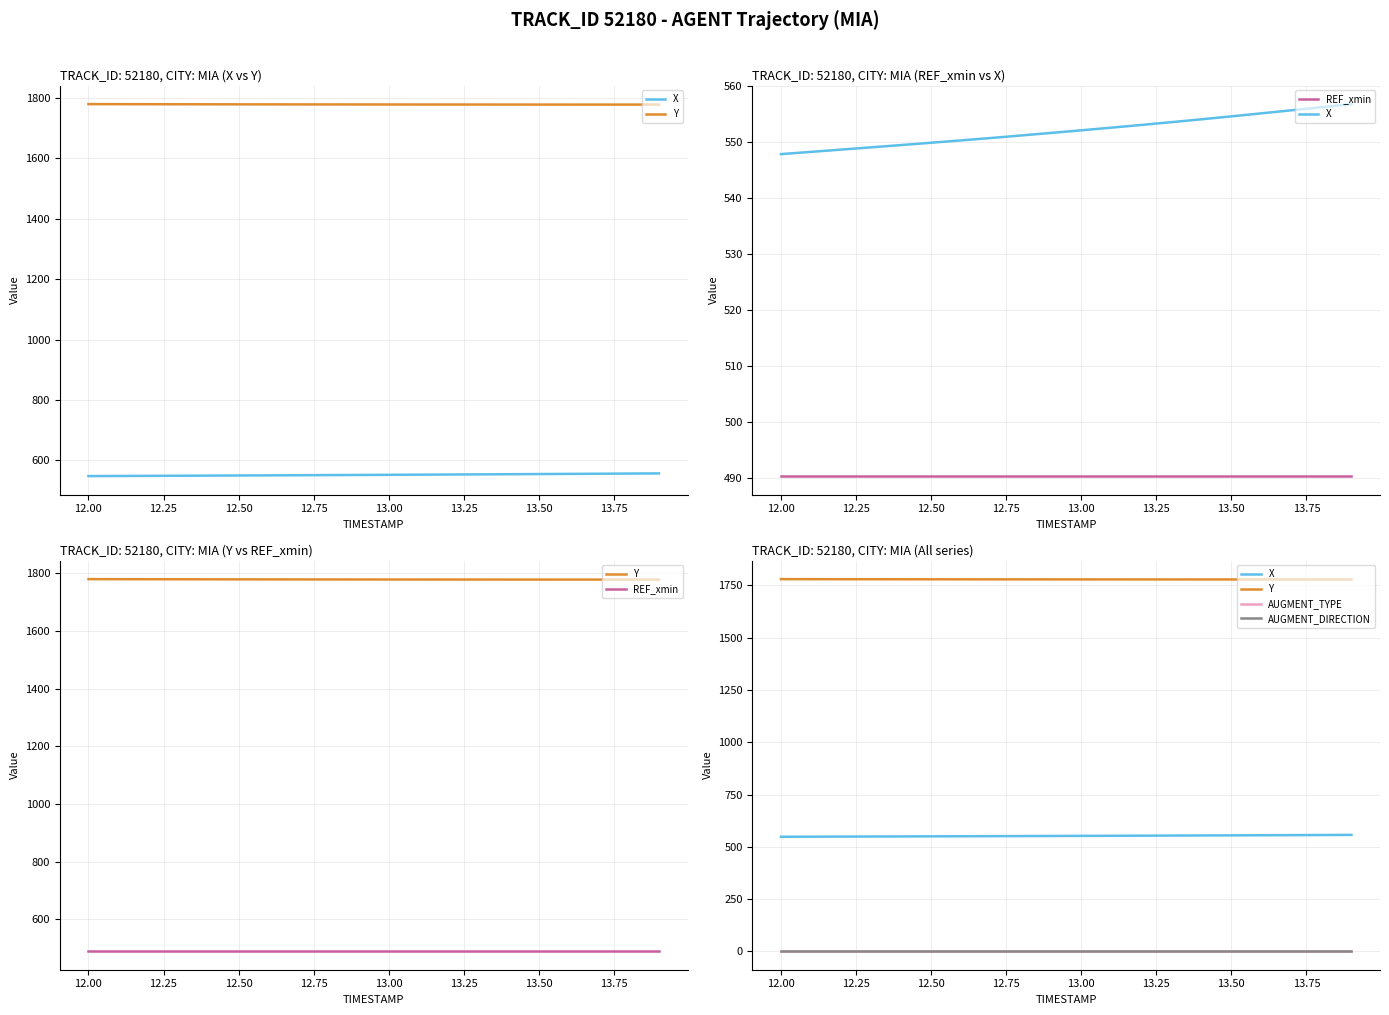

The value of AUGMENT_DIRECTION at 13.00 is 0.5. True or false?

False